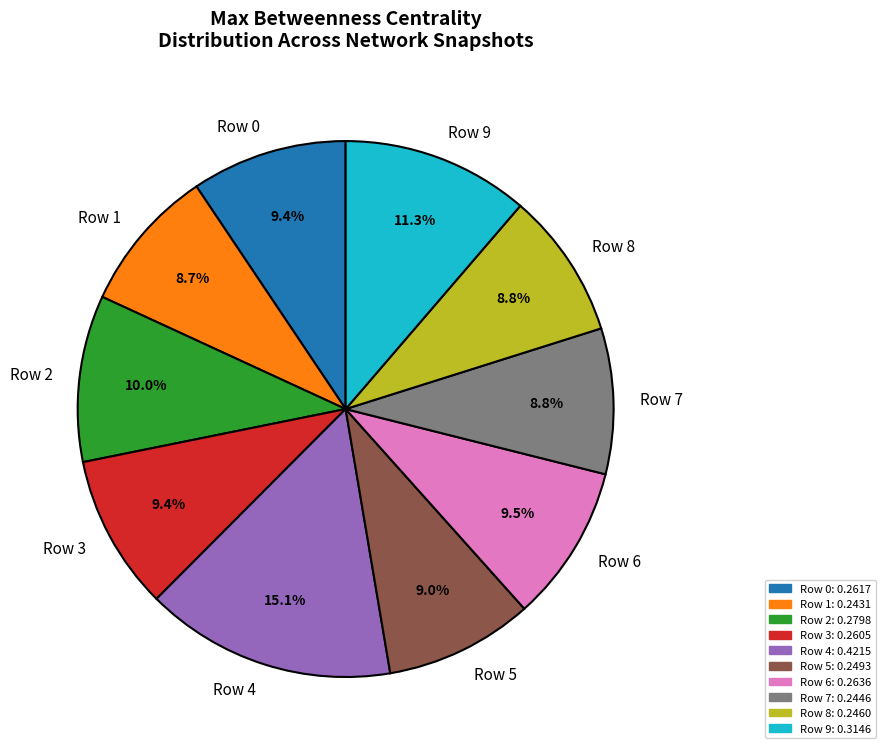

Combined, do Row 4 and Row 8 account for over 50%?

No